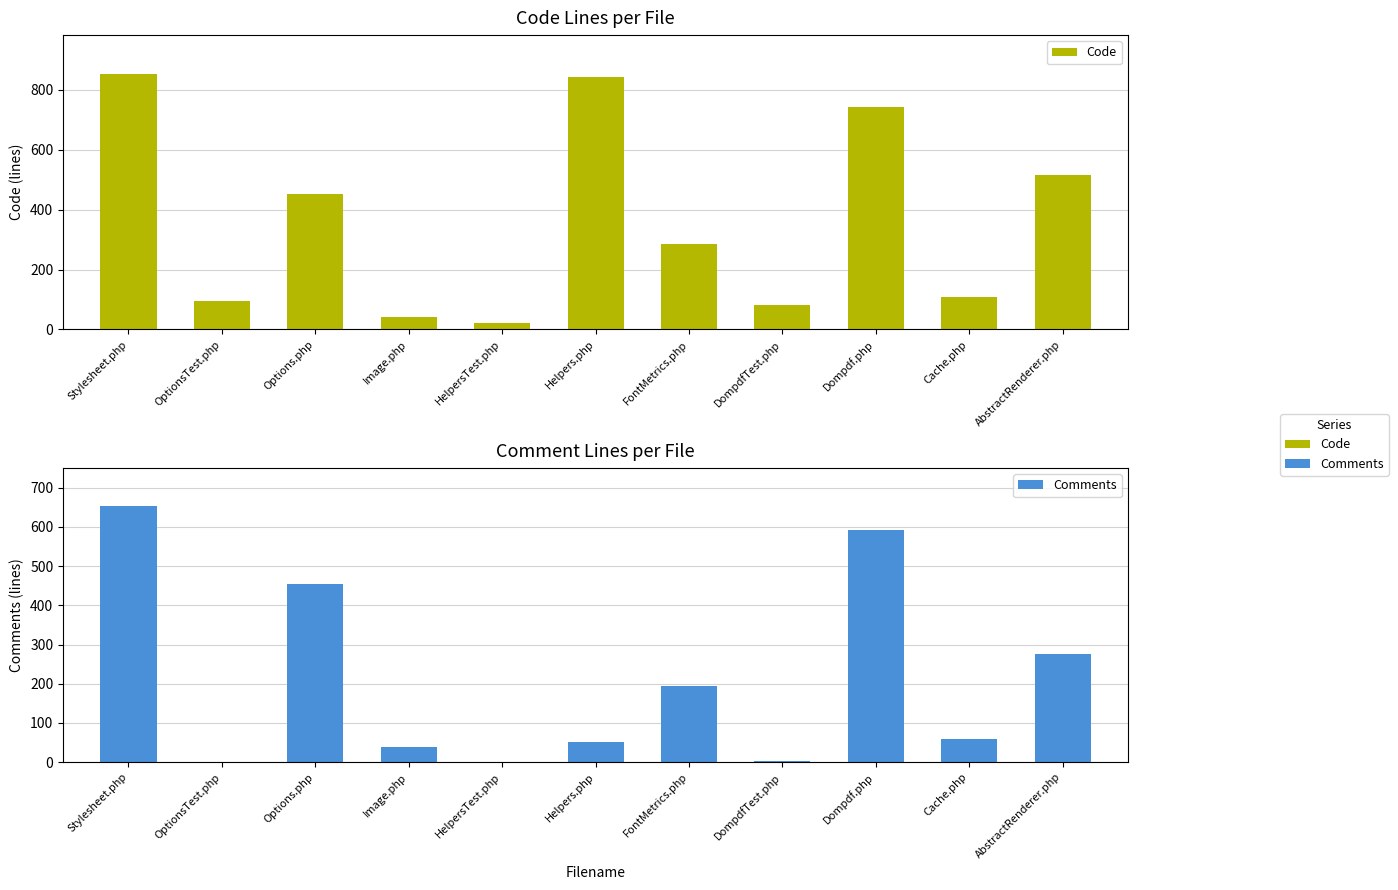

Read the Code value at Cache.php, to the nearest 10.

110